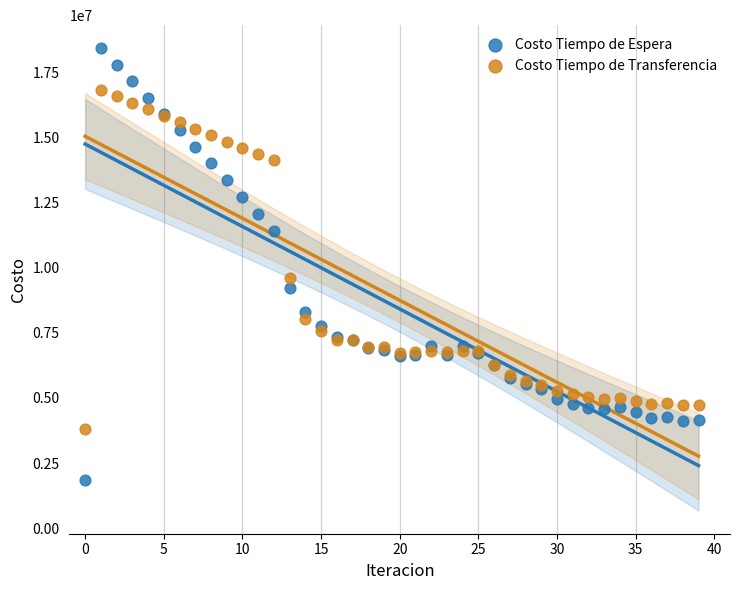

Which series has the widest spread of Y values?

Costo Tiempo de Espera